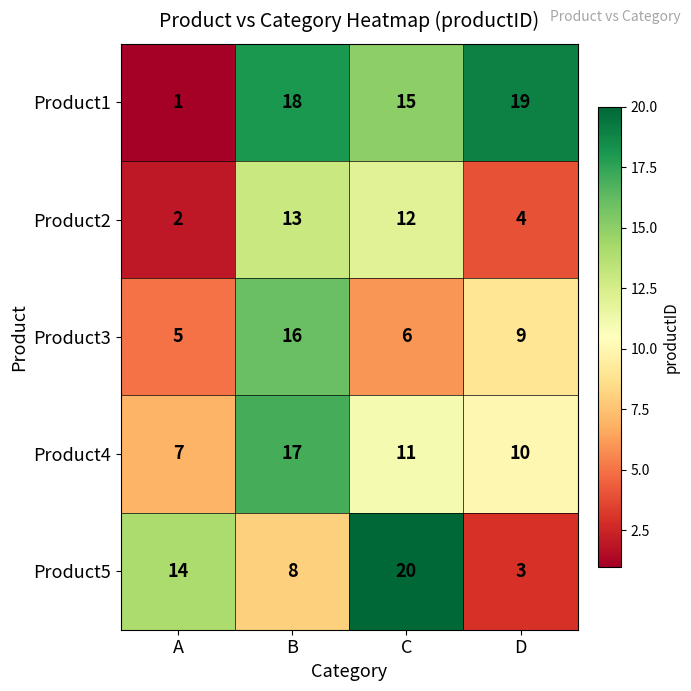

At which category does the chart reach its peak across all series?

C